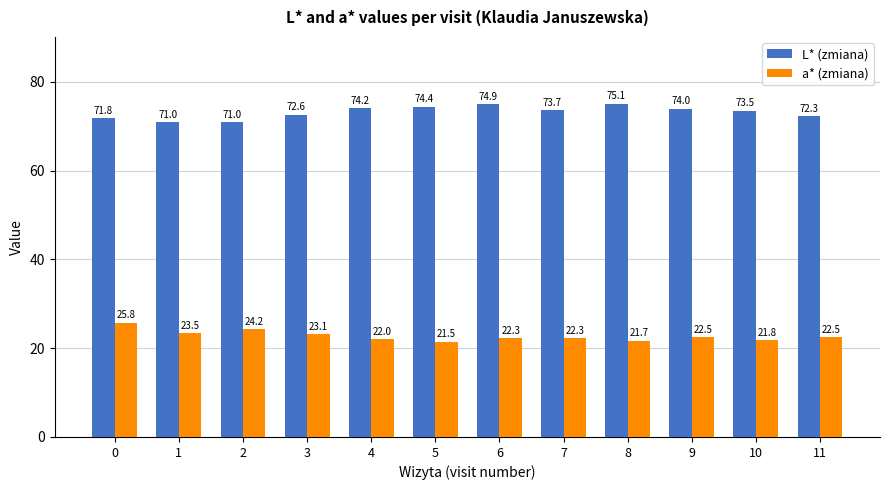

Are the bars grouped side by side (vs. stacked)?

Yes